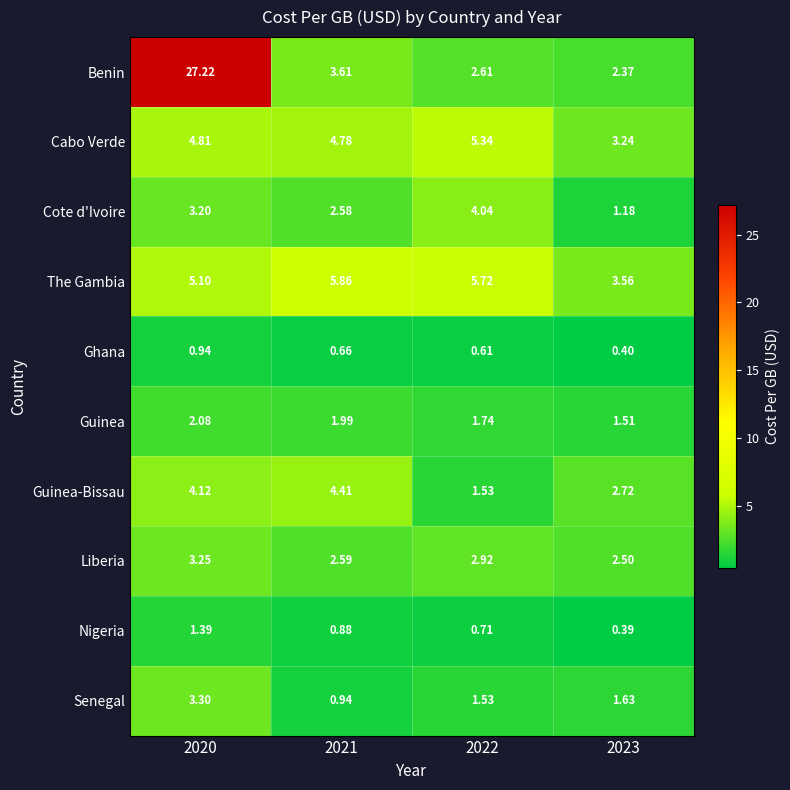

List the series in order of their peak value, lowest first.

Ghana, Nigeria, Guinea, Liberia, Senegal, Cote d'Ivoire, Guinea-Bissau, Cabo Verde, The Gambia, Benin